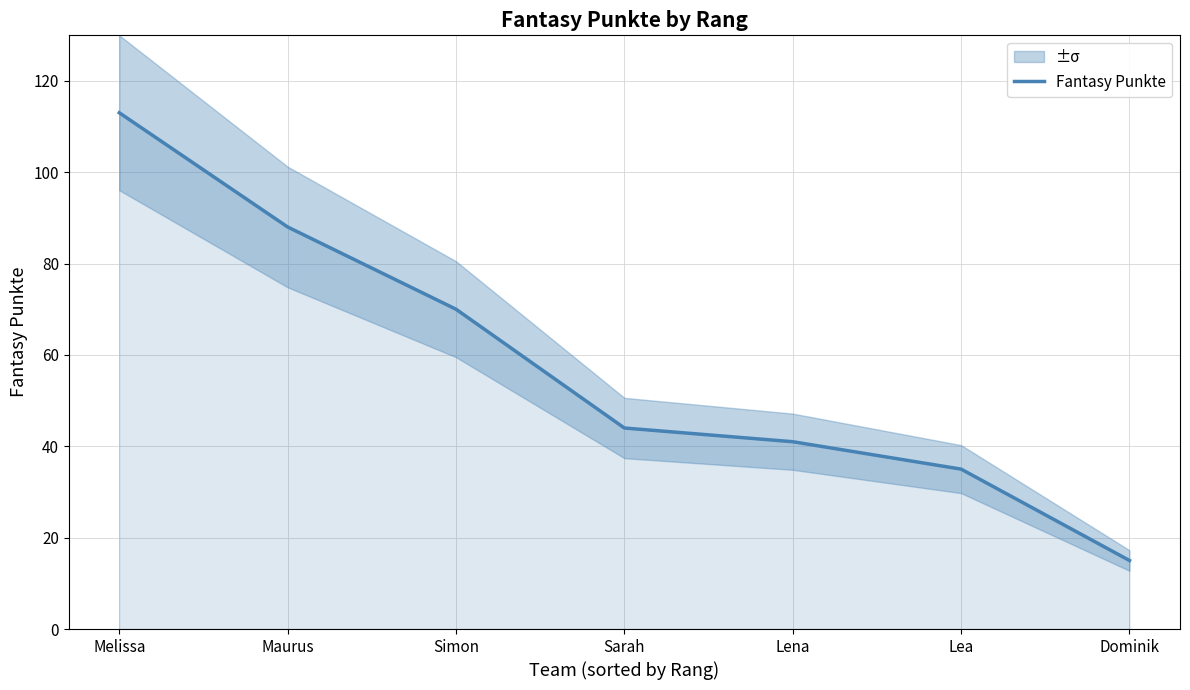

What is the difference between the values at Sarah and Lena?

3